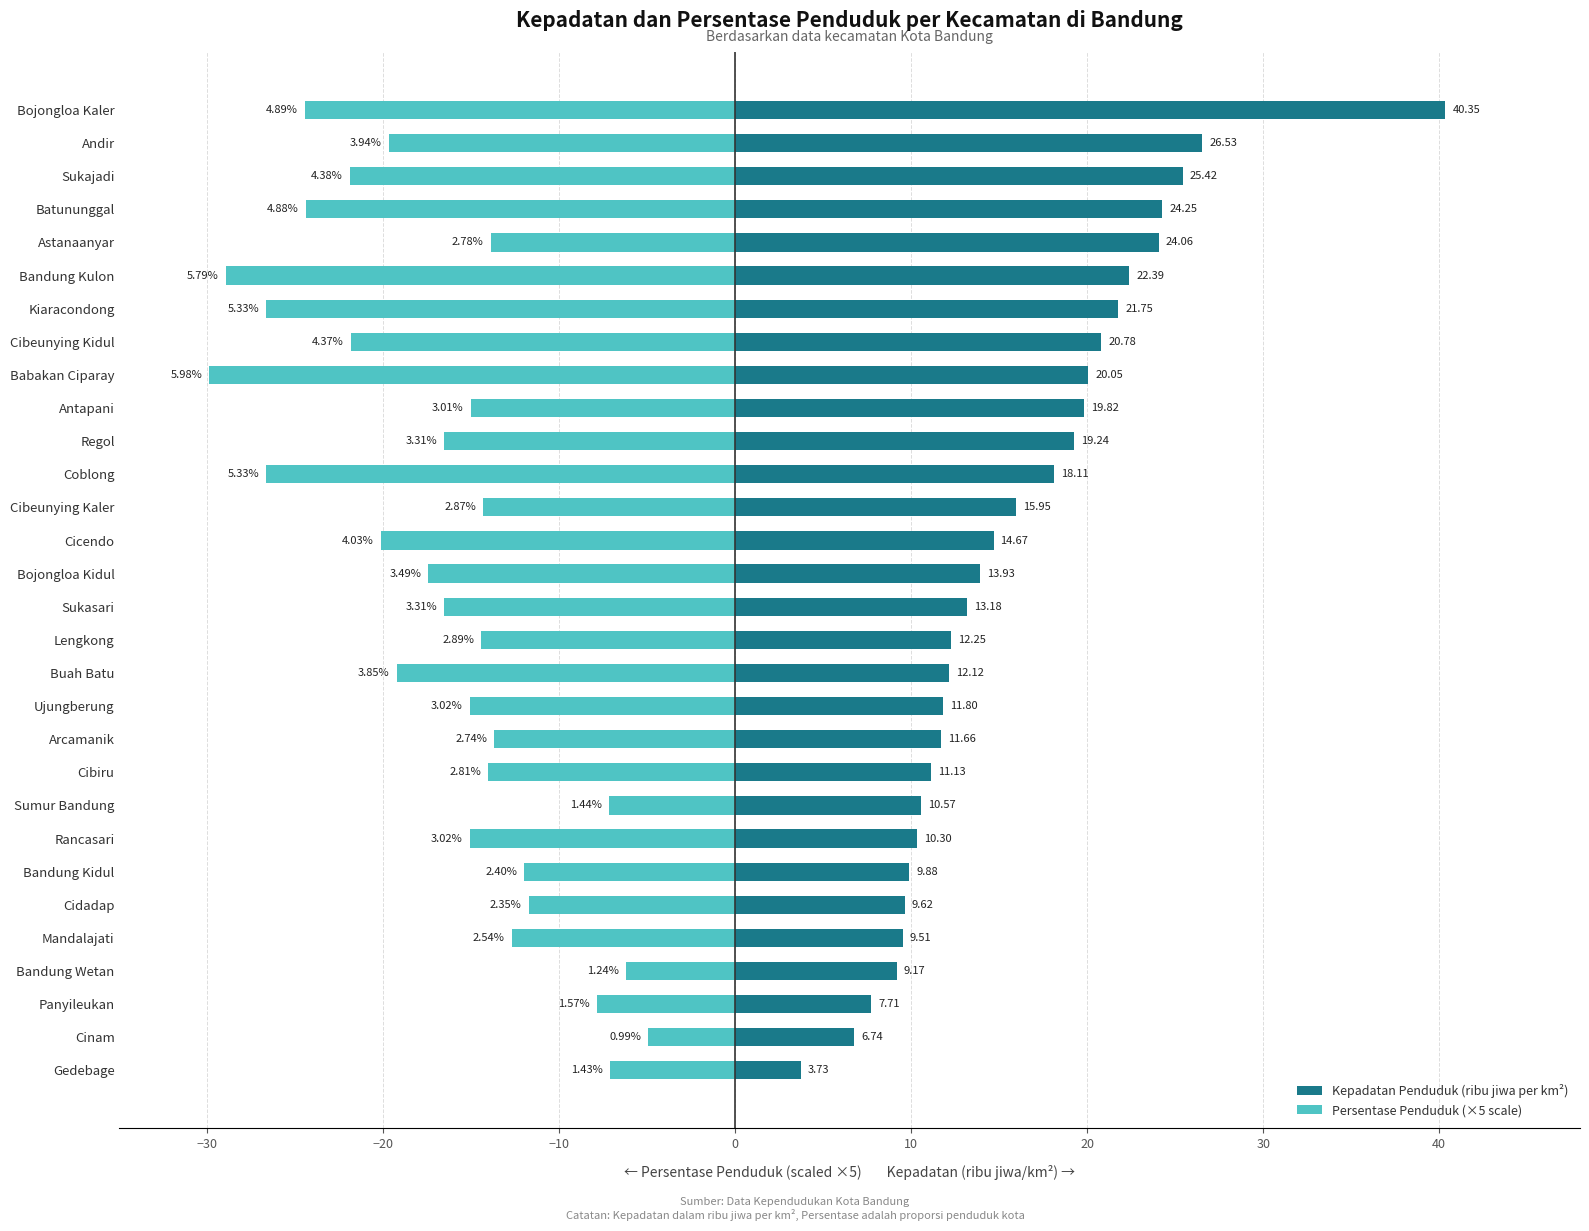

What is the maximum value shown in the chart?

40.4